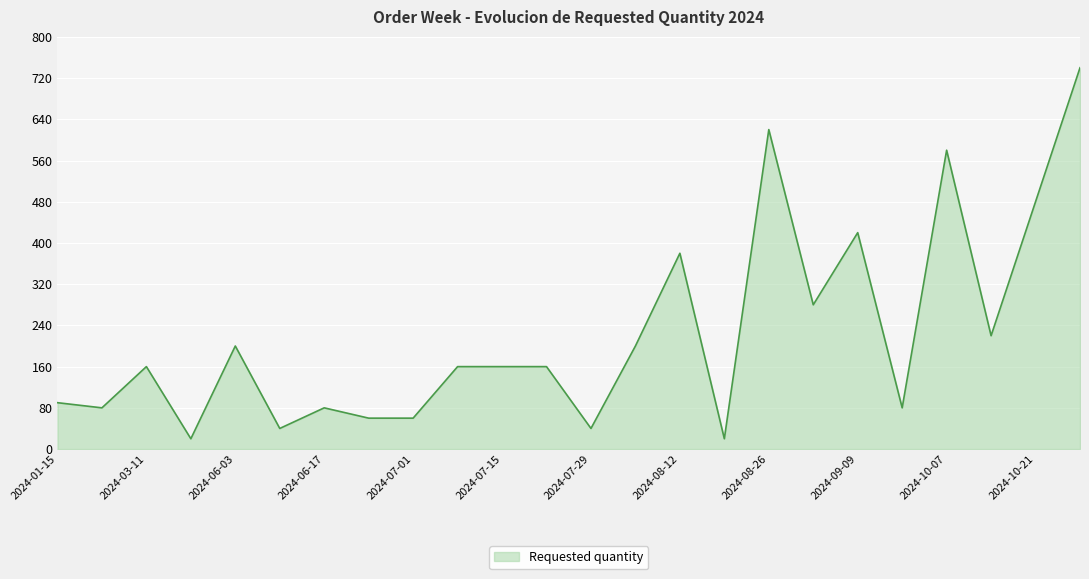

How many distinct data groups are displayed?

1